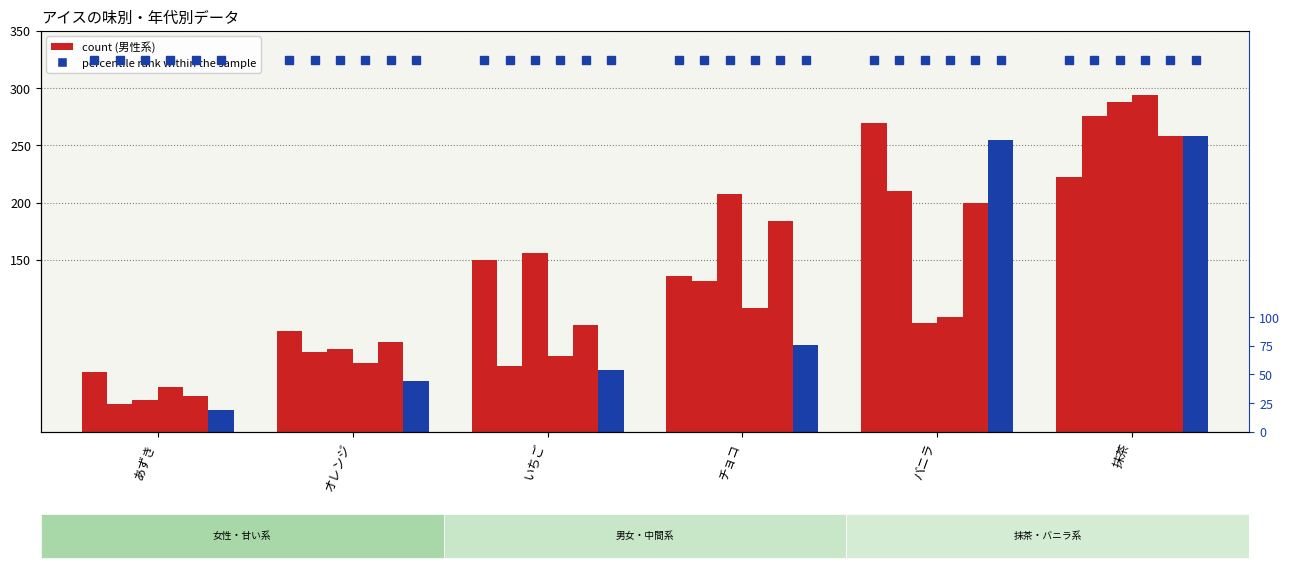

The 男:10代 series shows 222 at 抹茶. True or false?

True